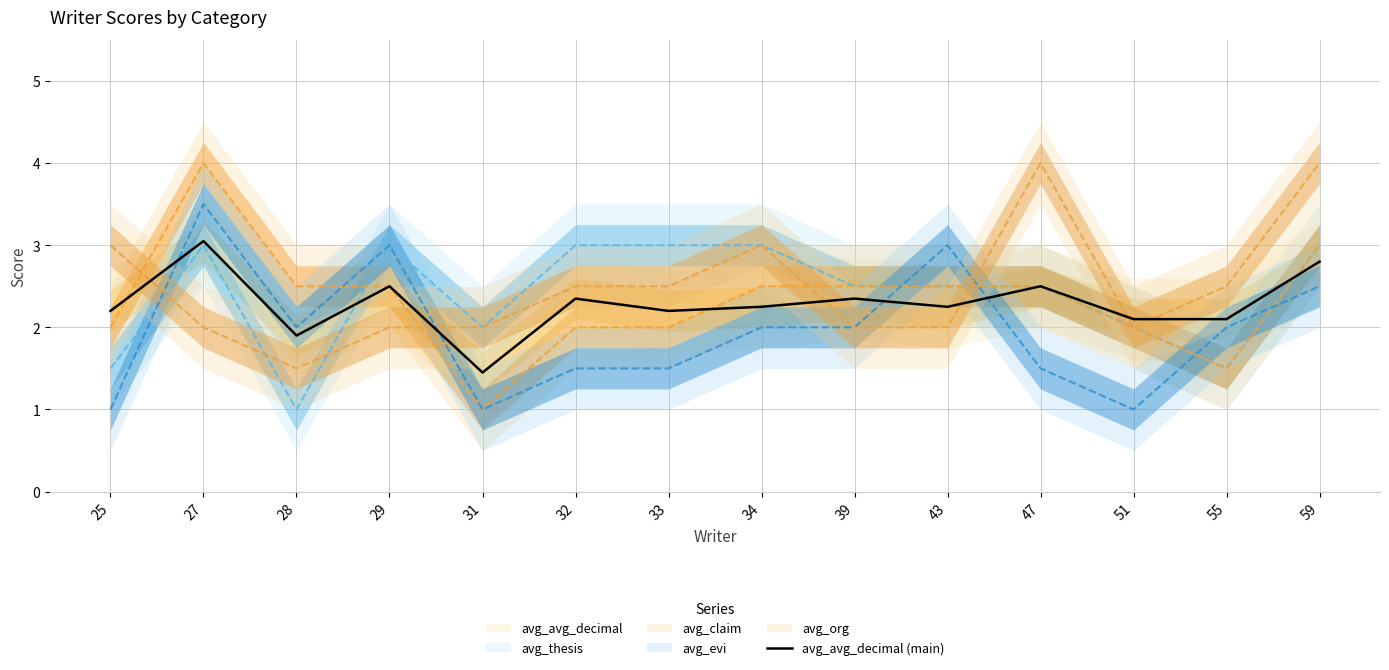

How many values are below 2?

2